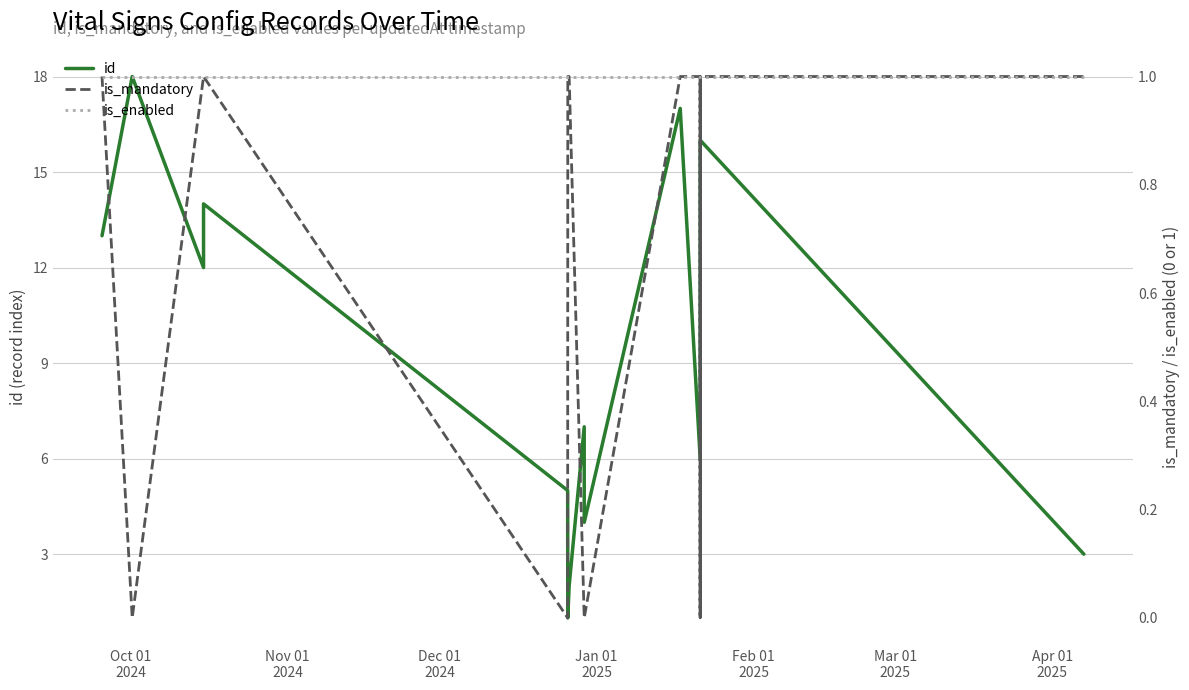

How many lines are shown in the chart?

3